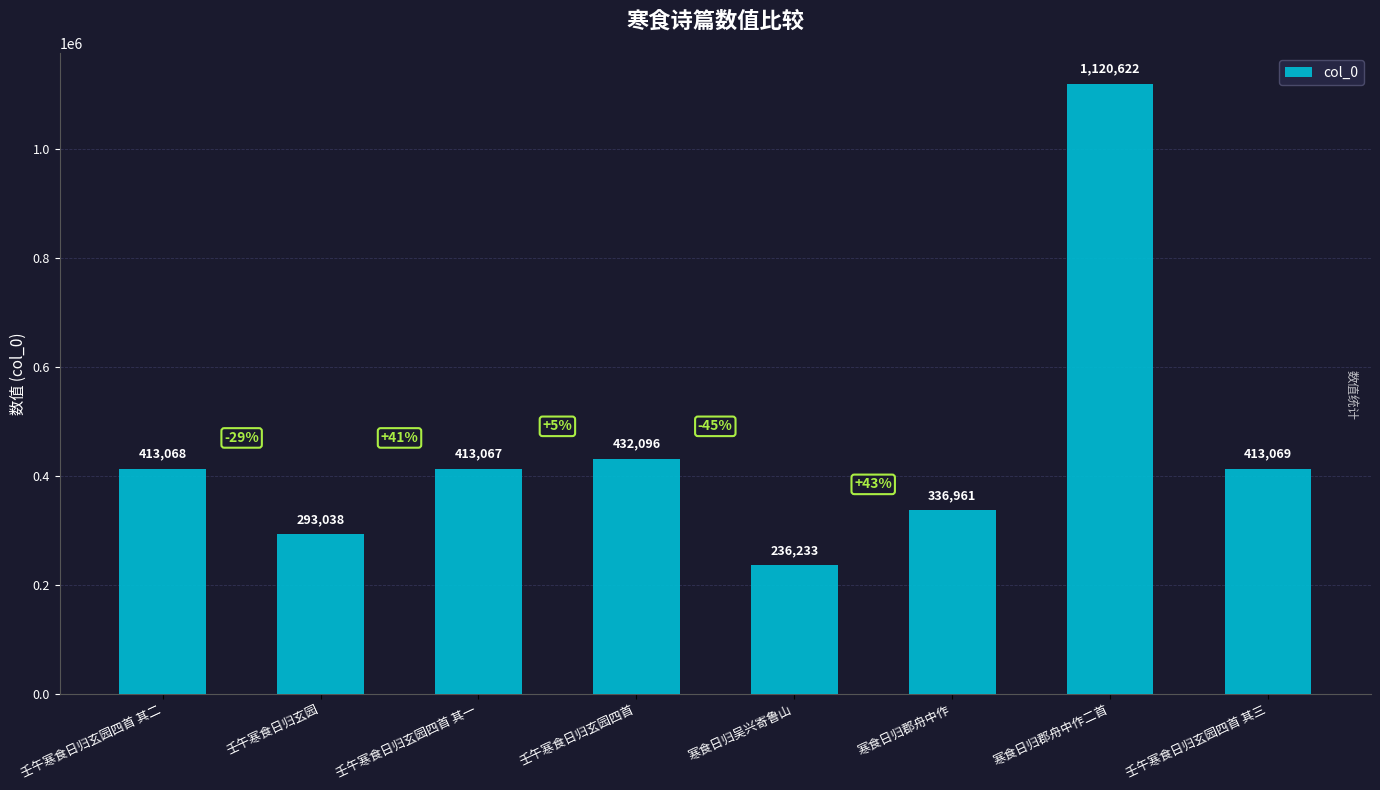

What value does the data have at 寒食日归郡舟中作二首?

1120622